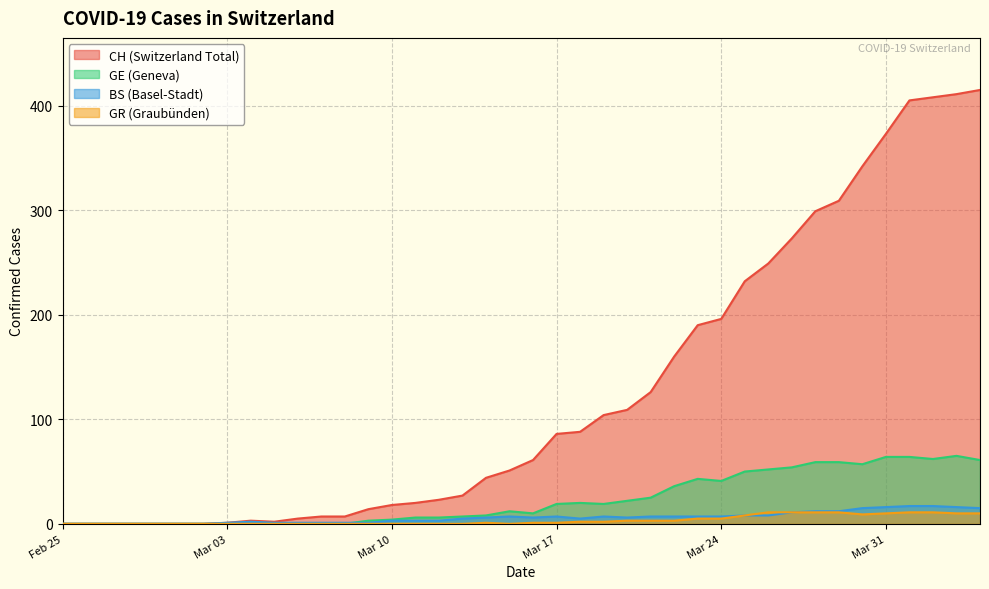

At how many categories does at least one series exceed 48?

21